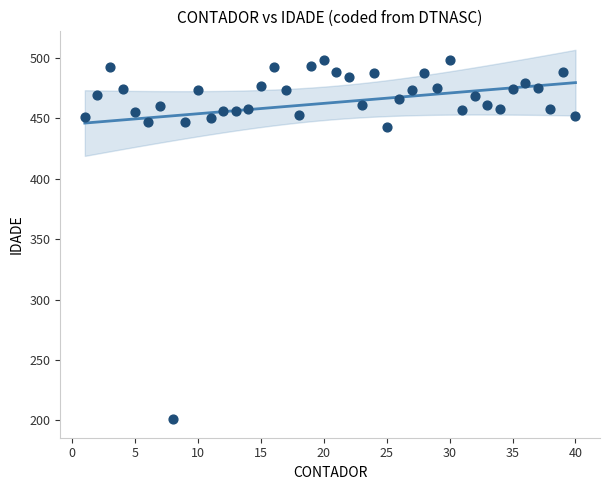

What Y value in the scatter plot is closest to 349?

443